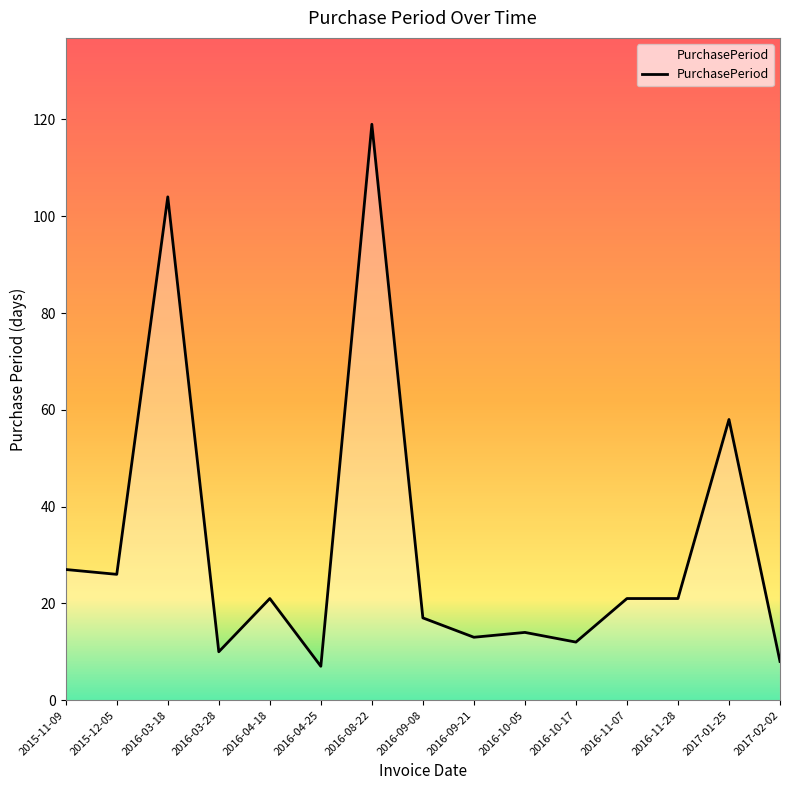

What is the minimum value shown in the chart?

7